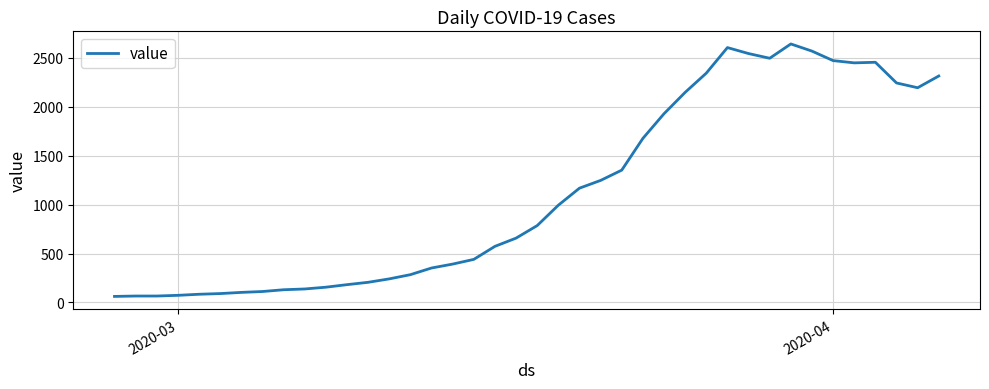

What is the sum of all values?

44991